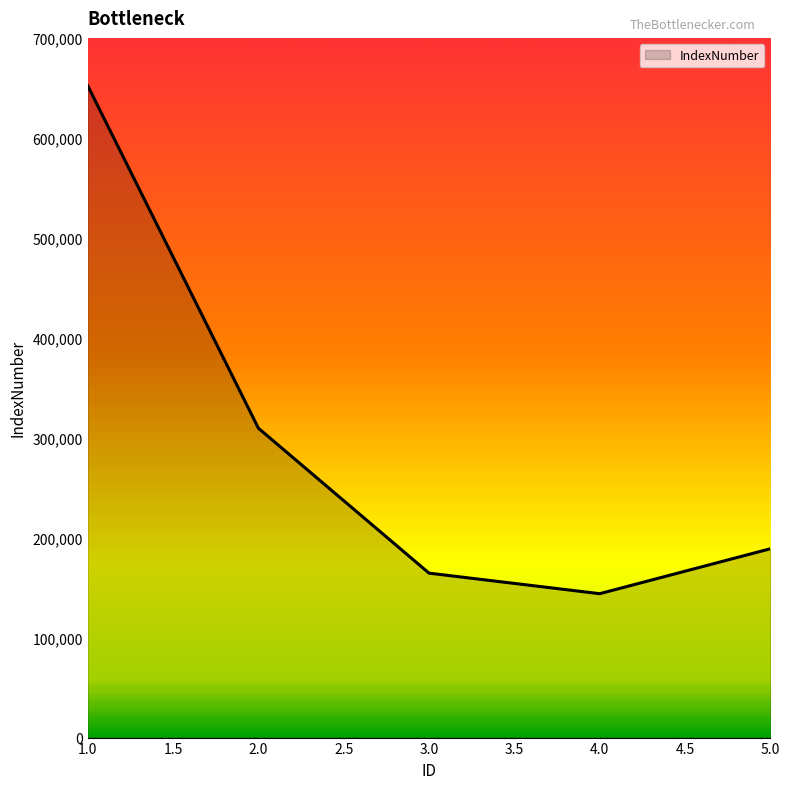

What is the minimum value shown in the chart?

143960